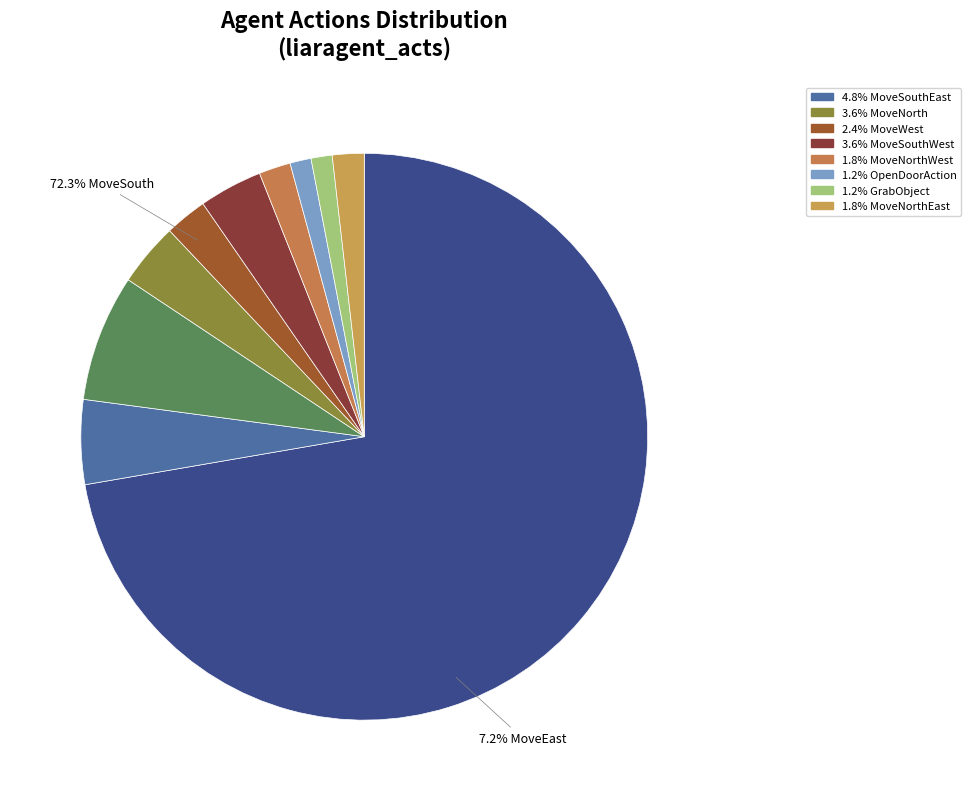

Is it true that MoveSouthWest is 4% of the pie?

True